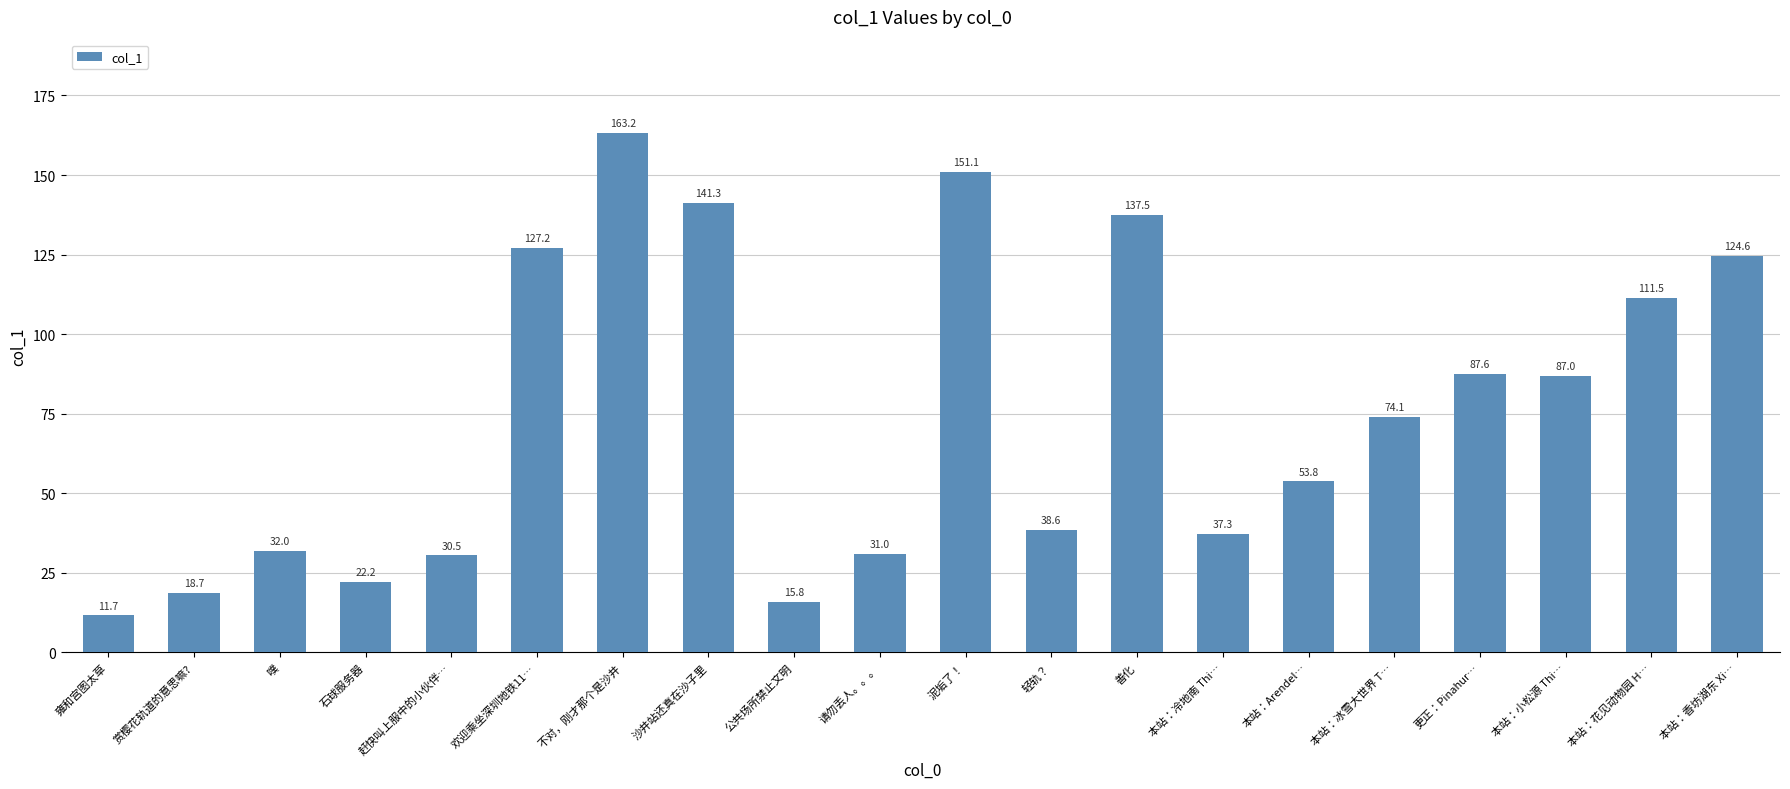

What position from the right is 善化?

8